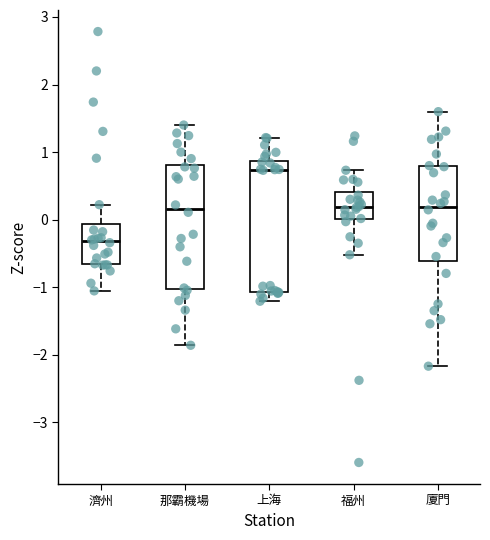

Which box has the highest median line?

上海